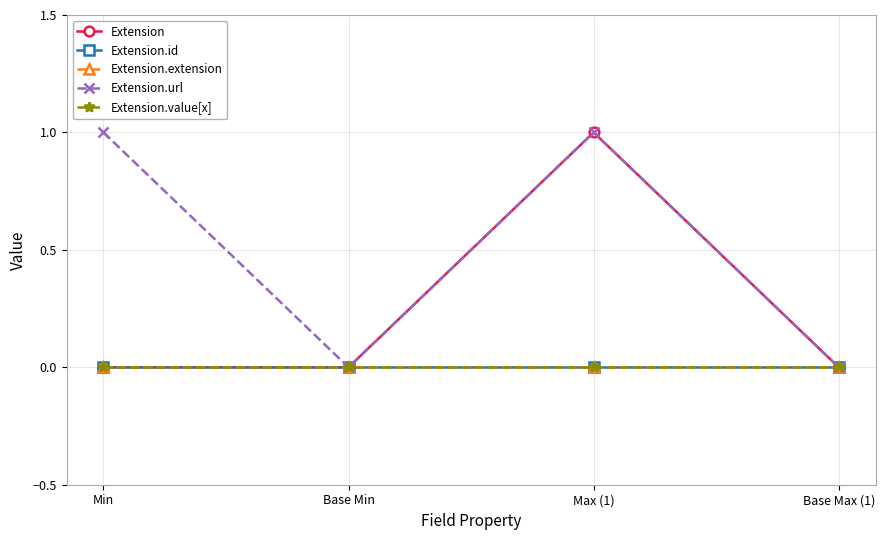

True or false: Extension.extension and Extension.id intersect in this chart.

False